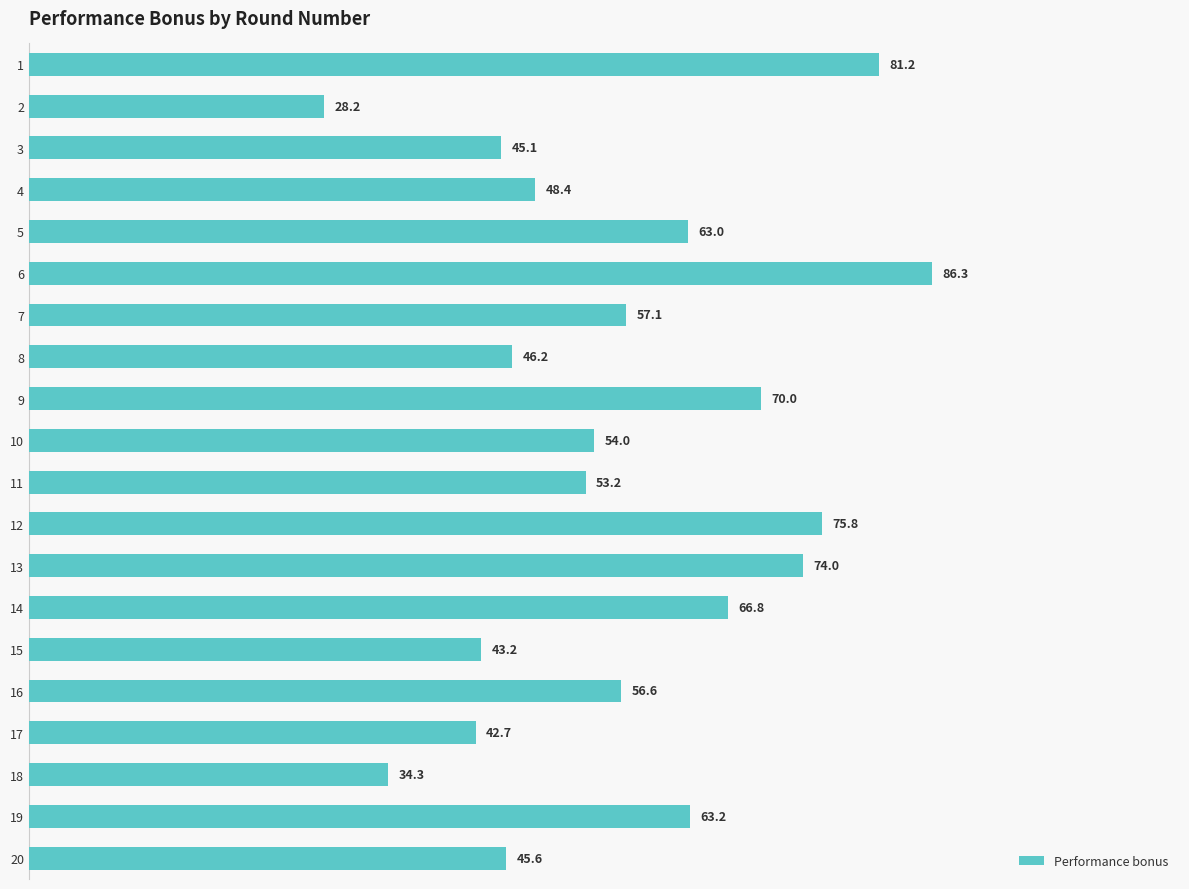

What is the minimum value shown in the chart?

28.2